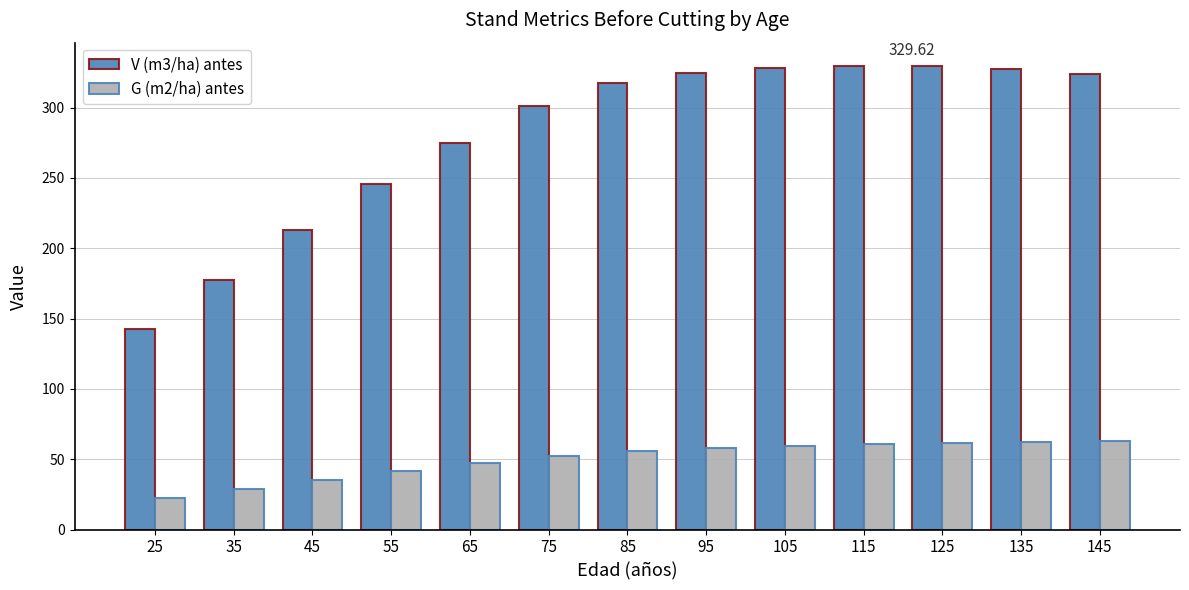

Between 55 and 145, which series saw the biggest shift?

V (m3/ha) antes